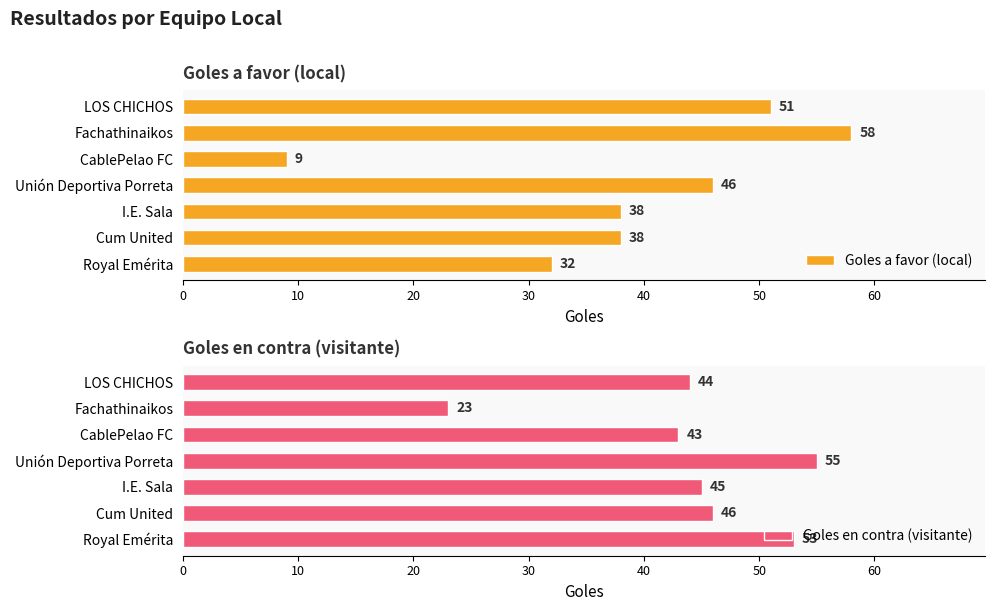

Rank the series at 20 from highest to lowest value.

Goles en contra (visitante), Goles a favor (local)